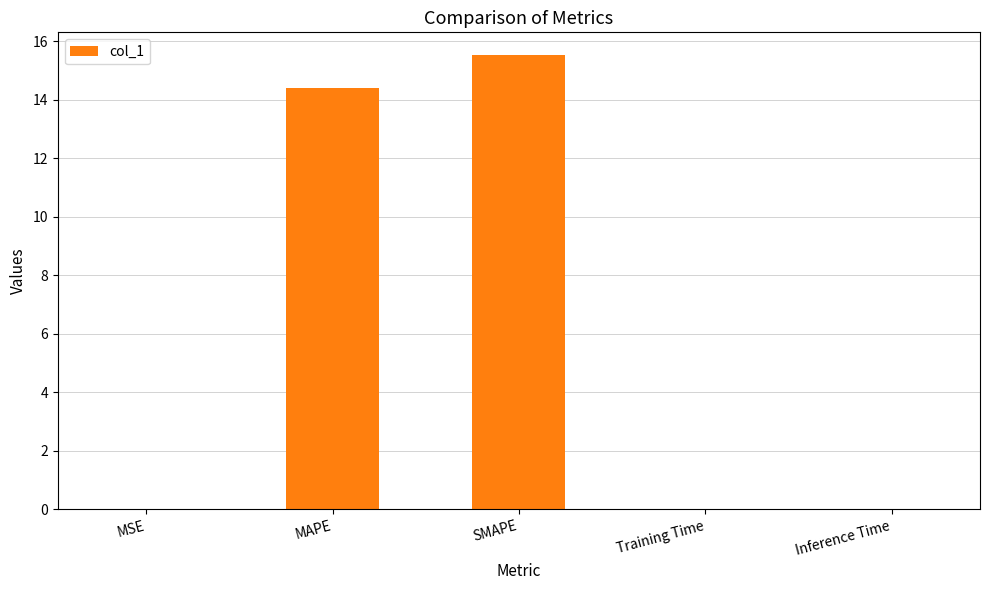

What is the maximum value shown in the chart?

15.5